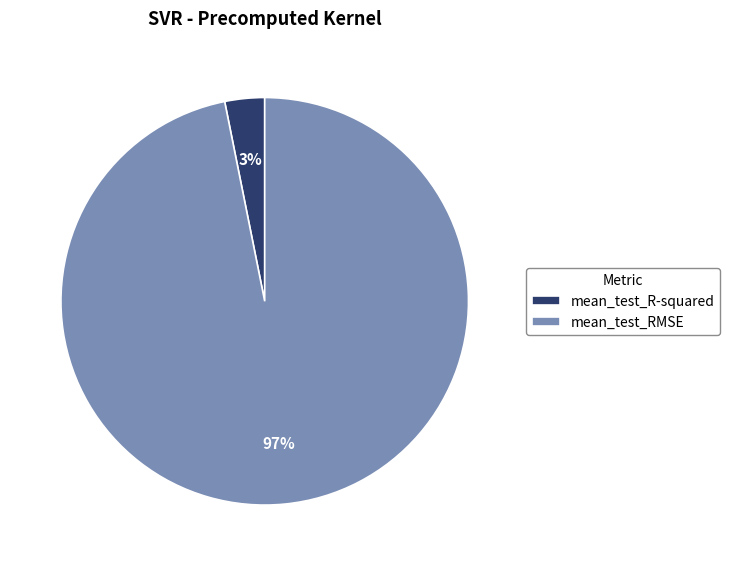

Which slice is the largest?

mean_test_RMSE